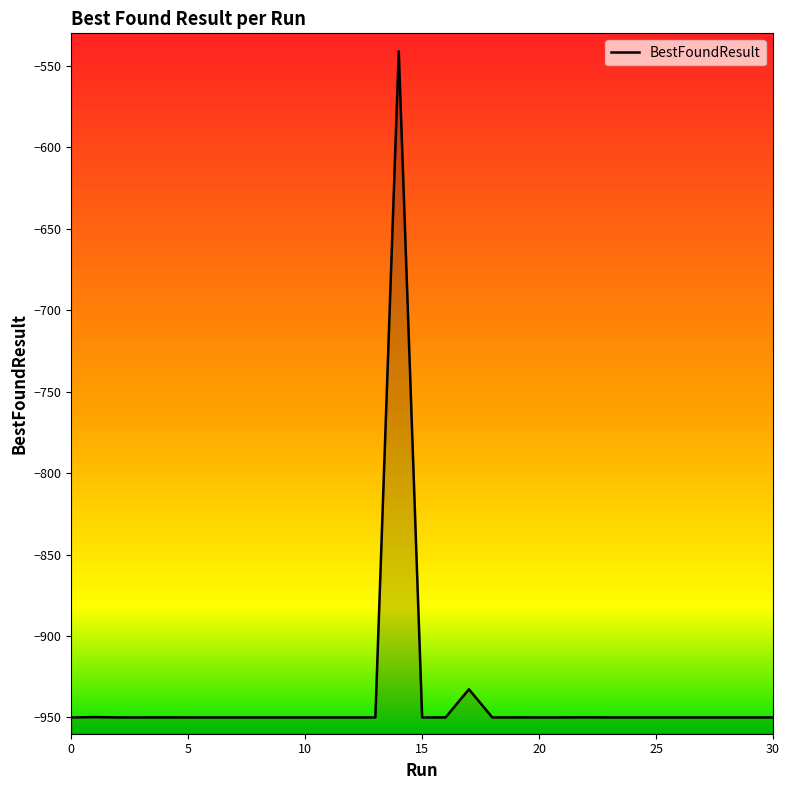

Reading right to left, transcribe all the data shown in this chart.

30=-950.0	29=-950.0	28=-950.0	27=-950.0	26=-950.0	25=-950.0	24=-950.0	23=-950.0	22=-950.0	21=-950.0	20=-950.0	19=-950.0	18=-950.0	17=-932.7	16=-950.0	15=-950.0	14=-541.0	13=-950.0	12=-950.0	11=-950.0	10=-950.0	9=-950.0	8=-950.0	7=-950.0	6=-950.0	5=-950.0	4=-950.0	3=-950.0	2=-950.0	1=-949.8	0=-950.0